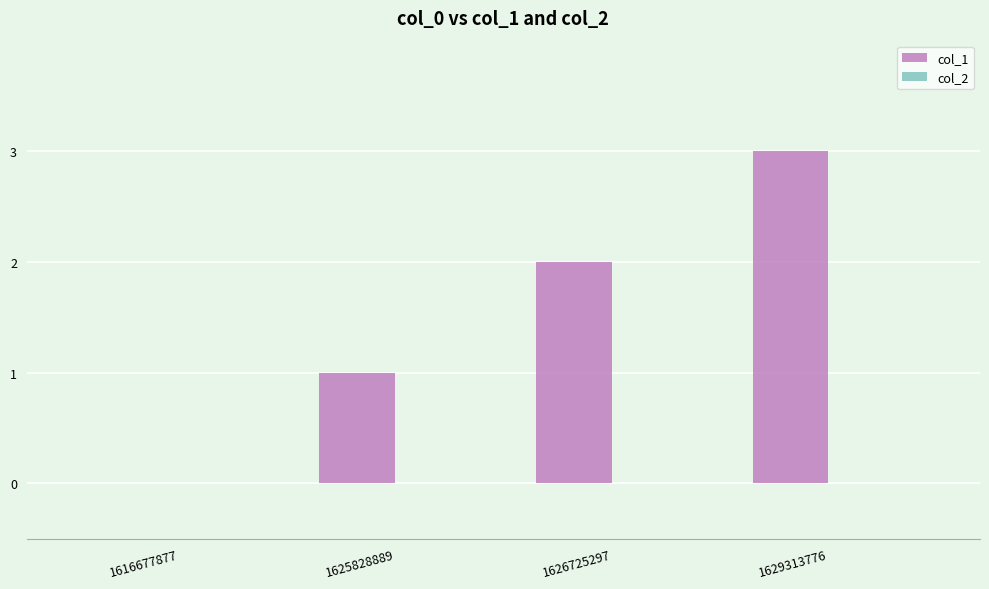

What is the change in value from 1626725297 to 1629313776?

+1